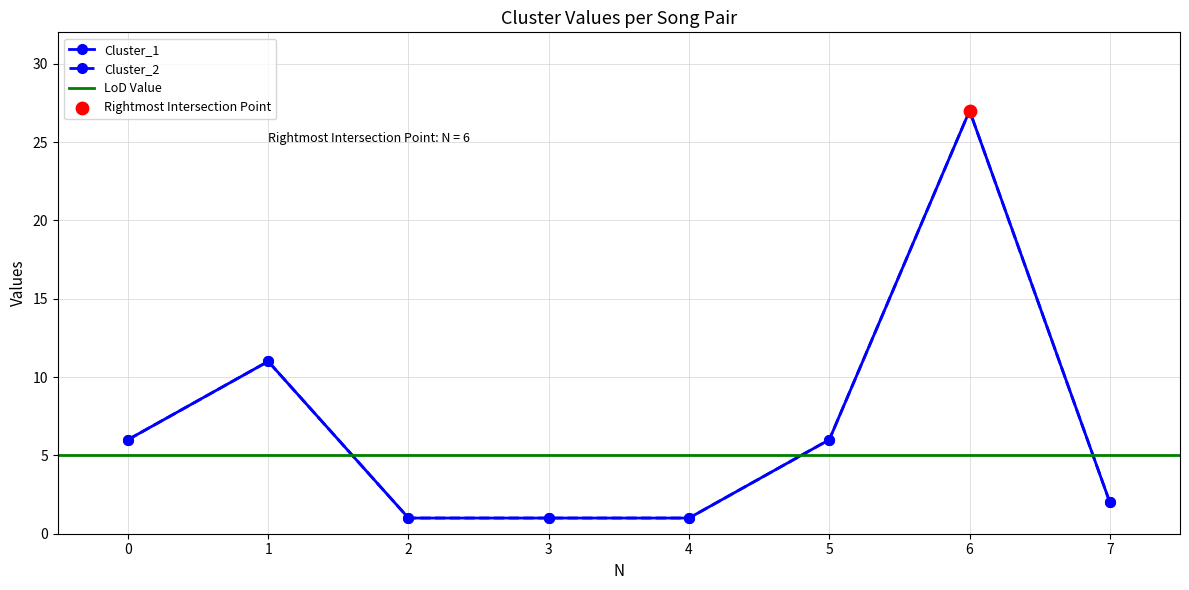

Which series has the largest total across all categories?

Cluster_1